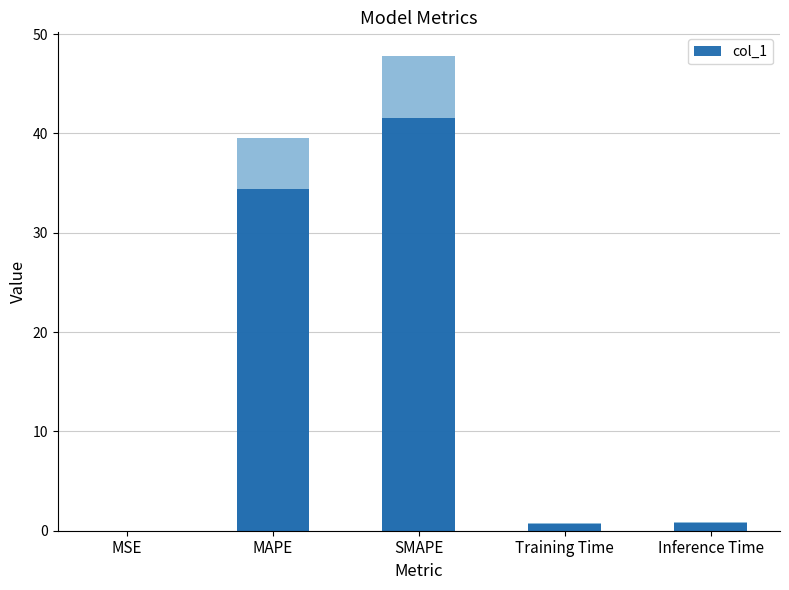

What is the label of the 1st bar from the right?

Inference Time